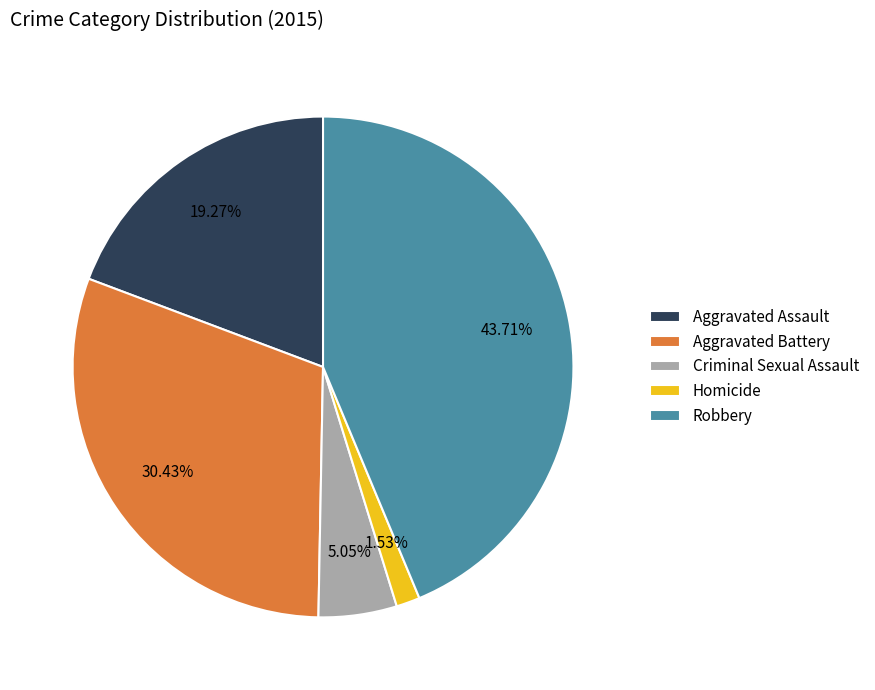

Which category has the smallest portion of the pie?

Homicide